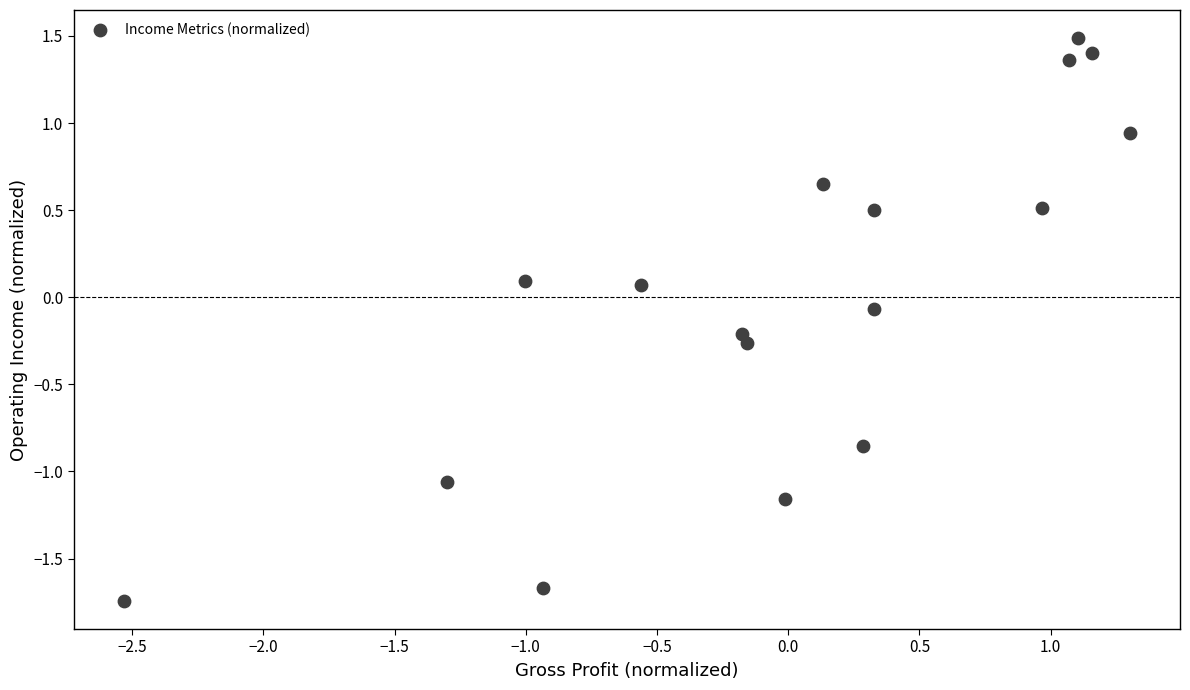

What is the range of Y values (max minus min)?

3.2